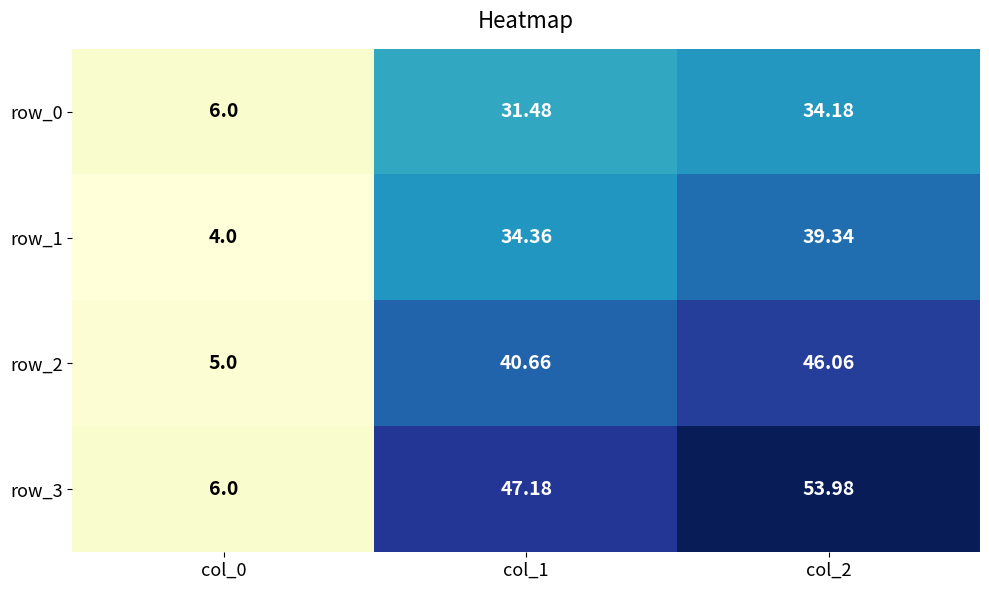

Reading left to right, extract all data points from this chart.

row_0: 6.0	31.5	34.2
row_1: 4.0	34.4	39.3
row_2: 5.0	40.7	46.1
row_3: 6.0	47.2	54.0